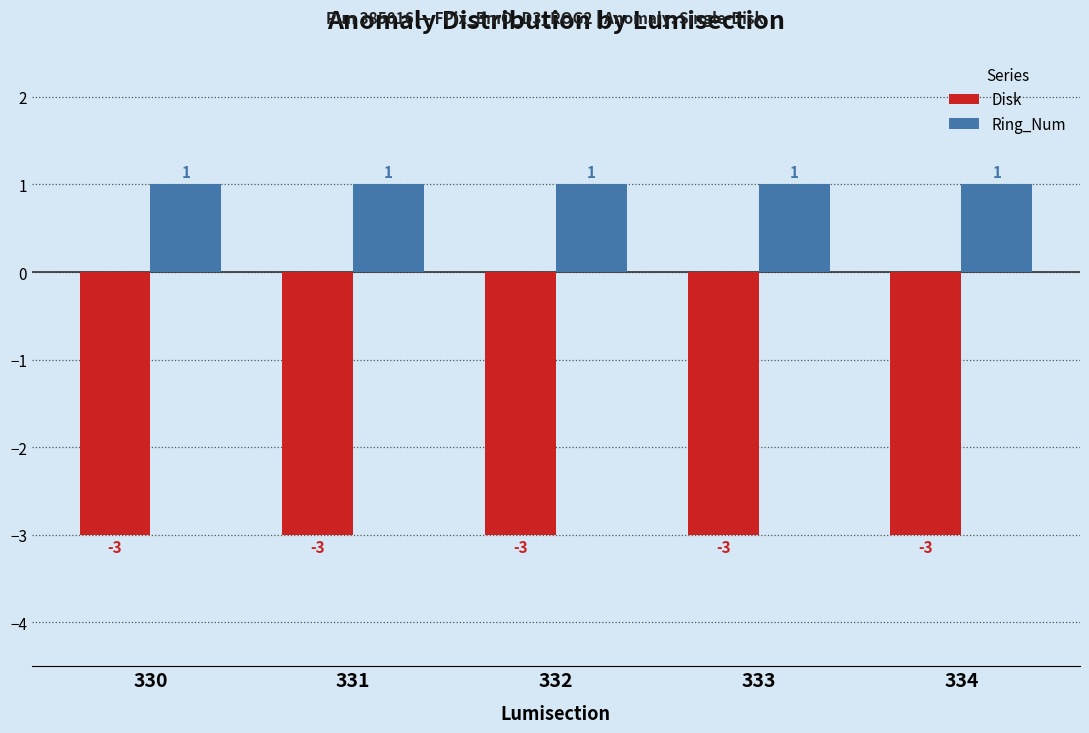

List the series in order of their peak value, lowest first.

Disk, Ring_Num